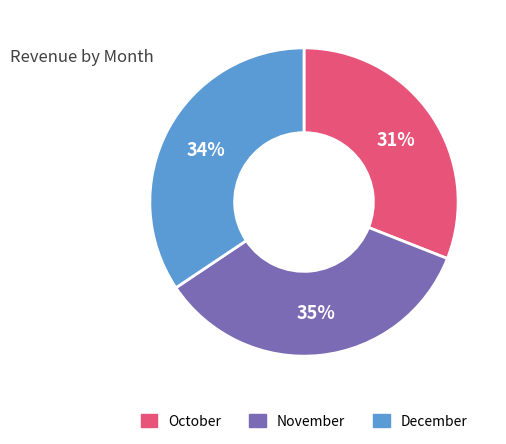

Count the number of slices in the pie.

3